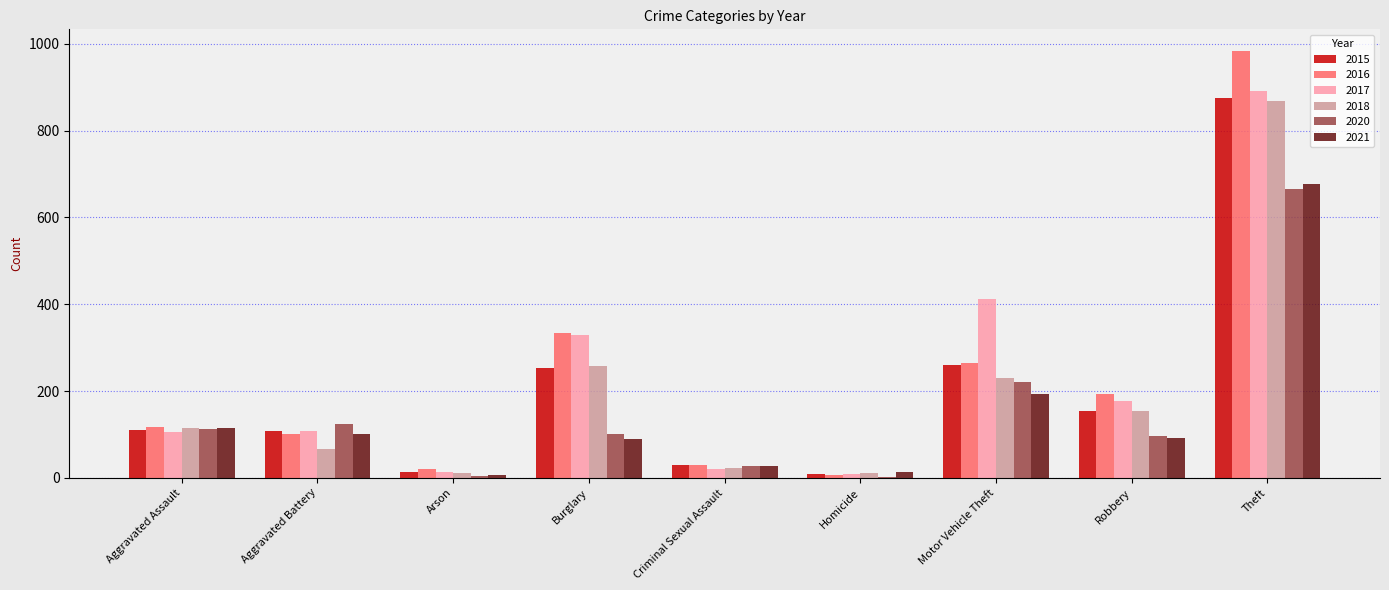

At which label is 2018 closest to 439?

Burglary